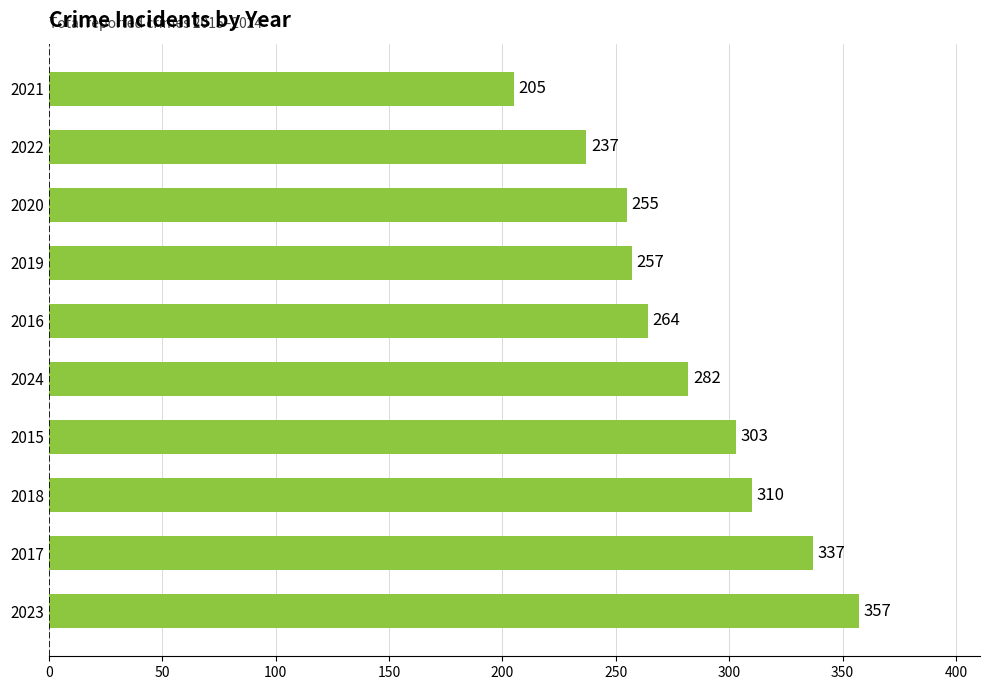

Rank the categories by value from highest to lowest.

2023, 2017, 2018, 2015, 2024, 2016, 2019, 2020, 2022, 2021